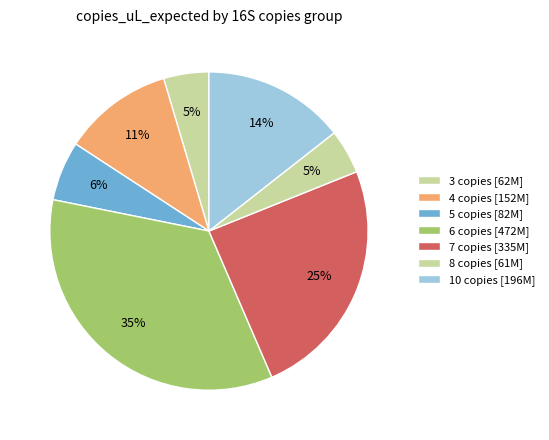

How many slices are in this pie chart?

7